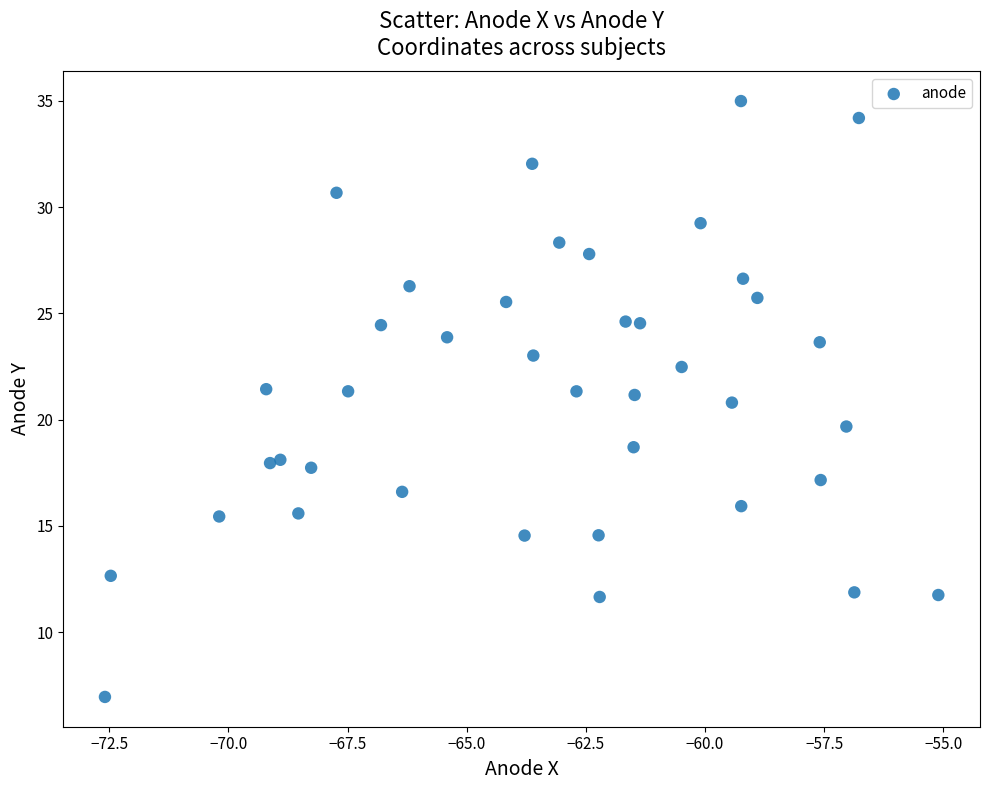

What is the range of Y values (max minus min)?

28.0